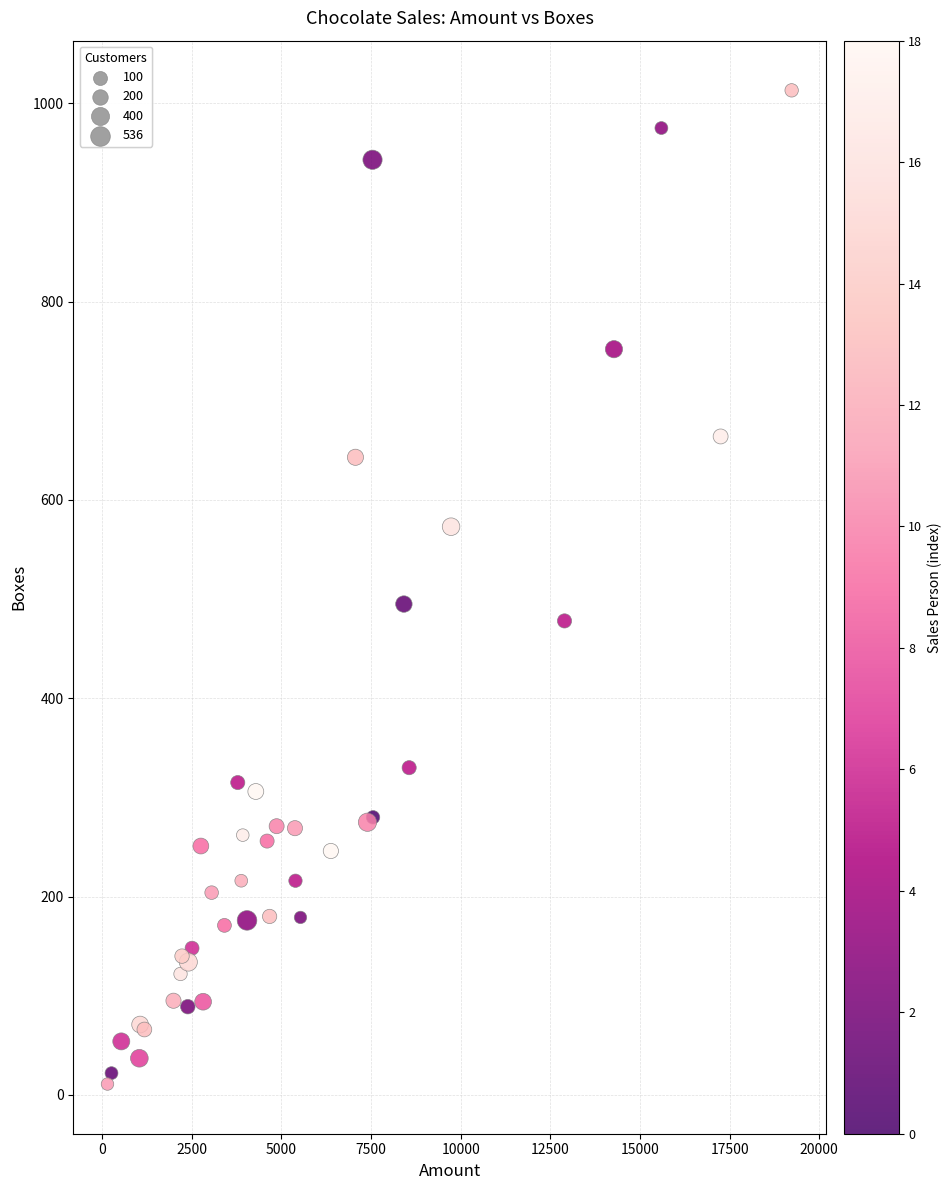

What Y value in the scatter plot is closest to 512?

495